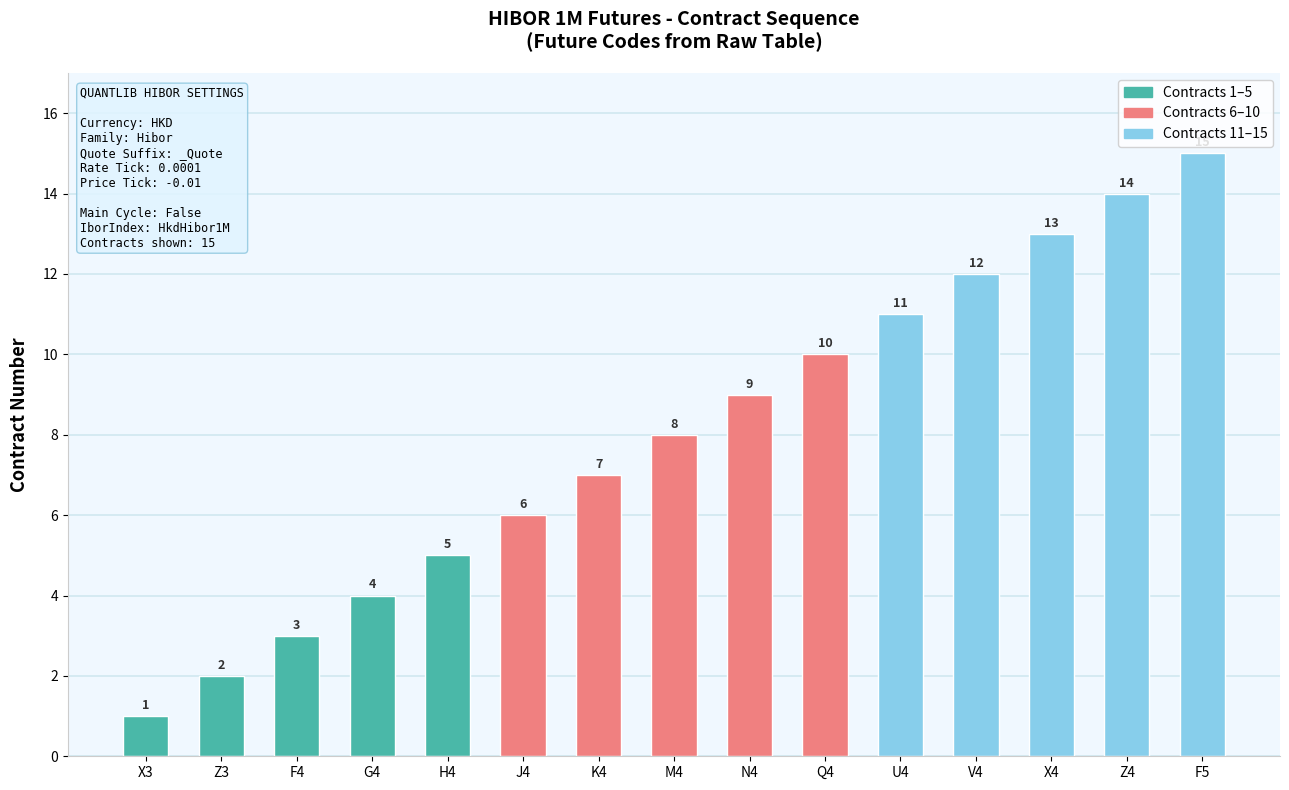

Does the chart contain any negative values?

No